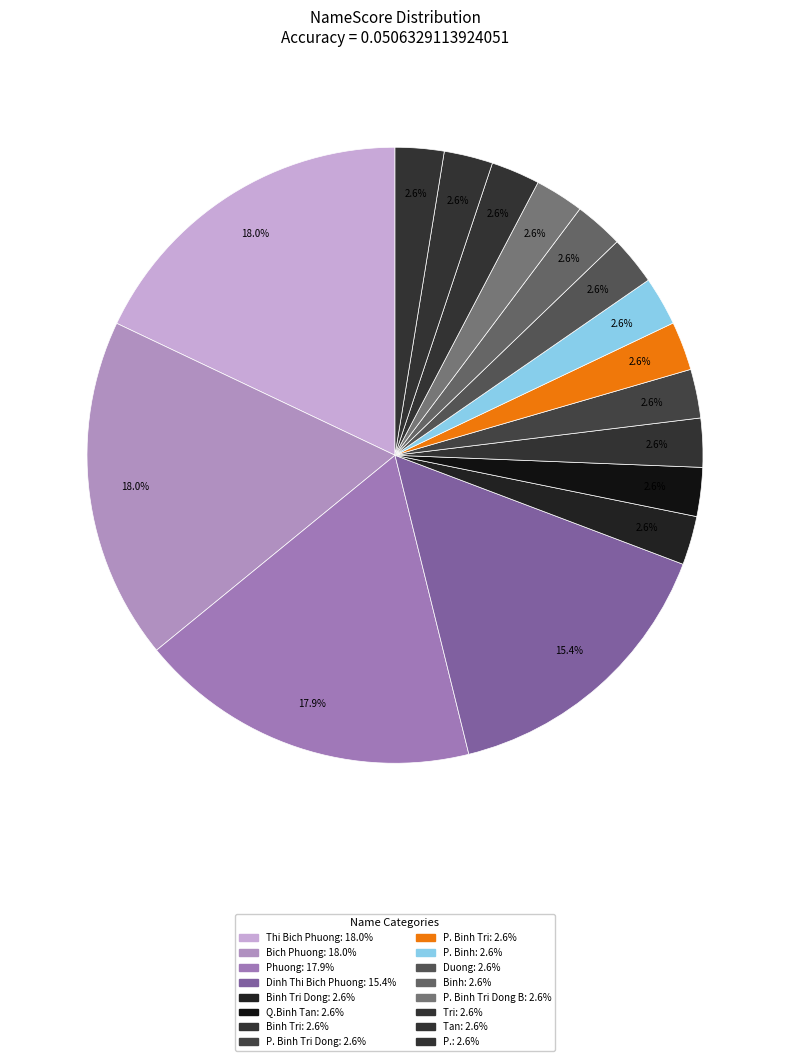

How many segments does this pie chart have?

16